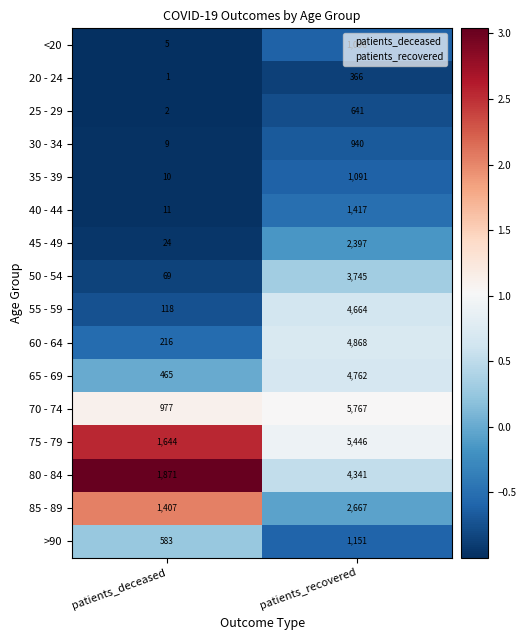

List the series in order of their peak value, lowest first.

20 - 24, 25 - 29, 30 - 34, 35 - 39, <20, >90, 40 - 44, 45 - 49, 85 - 89, 50 - 54, 80 - 84, 55 - 59, 65 - 69, 60 - 64, 75 - 79, 70 - 74